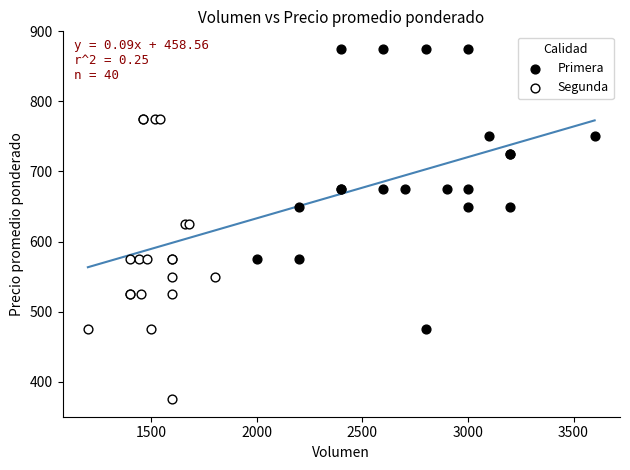

Which series contains the lowest Y value?

Segunda